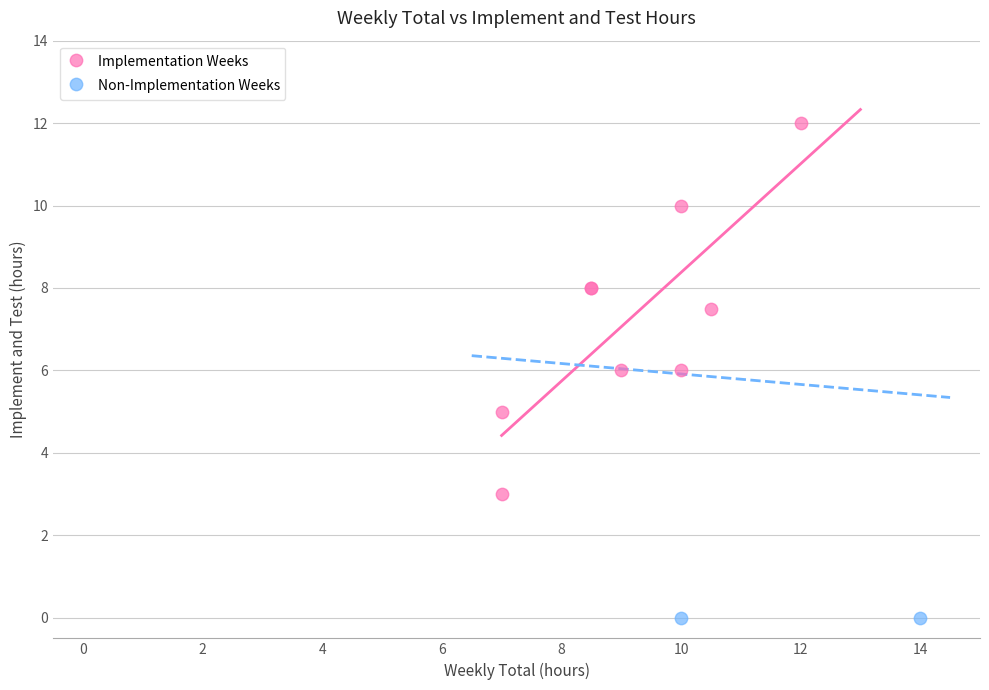

Which series reaches the minimum Y coordinate?

Non-Implementation Weeks